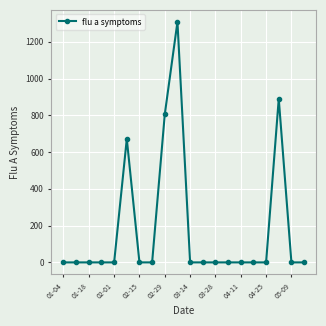

Reading left to right, list all the values displayed in this chart.

0.0	0.0	0.0	0.0	0.0	672.0	0.0	0.0	805.6	1308.4	0.0	0.0	0.0	0.0	0.0	0.0	0.0	890.2	0.0	0.0